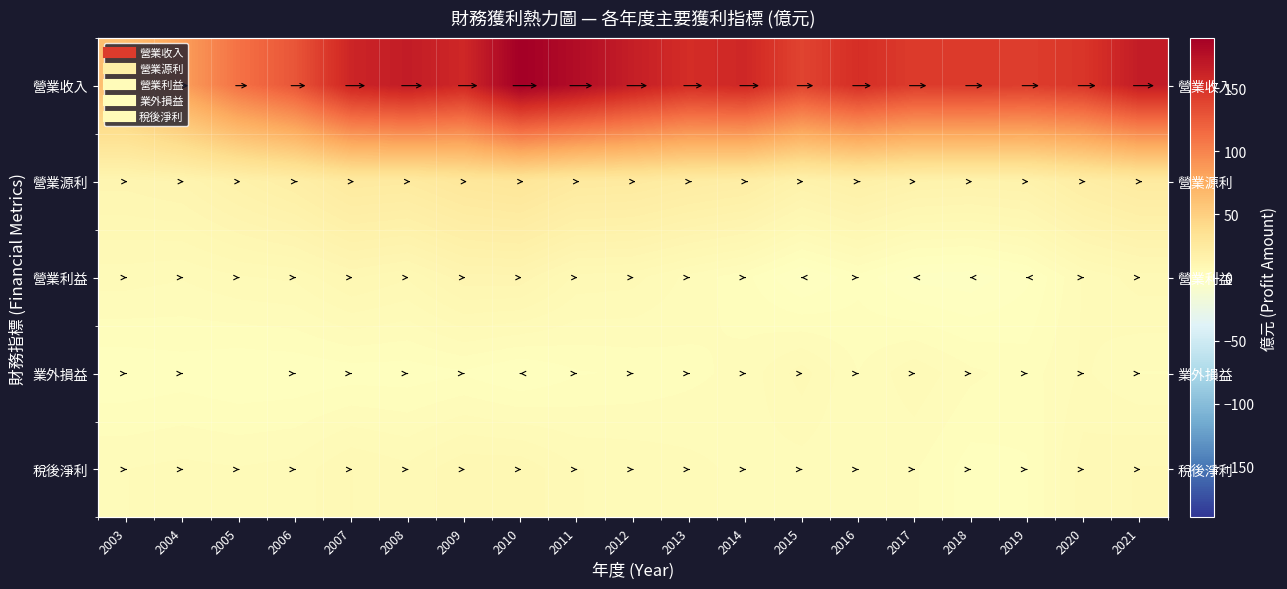

The 稅後淨利 series shows 2.3 at 2003. True or false?

False